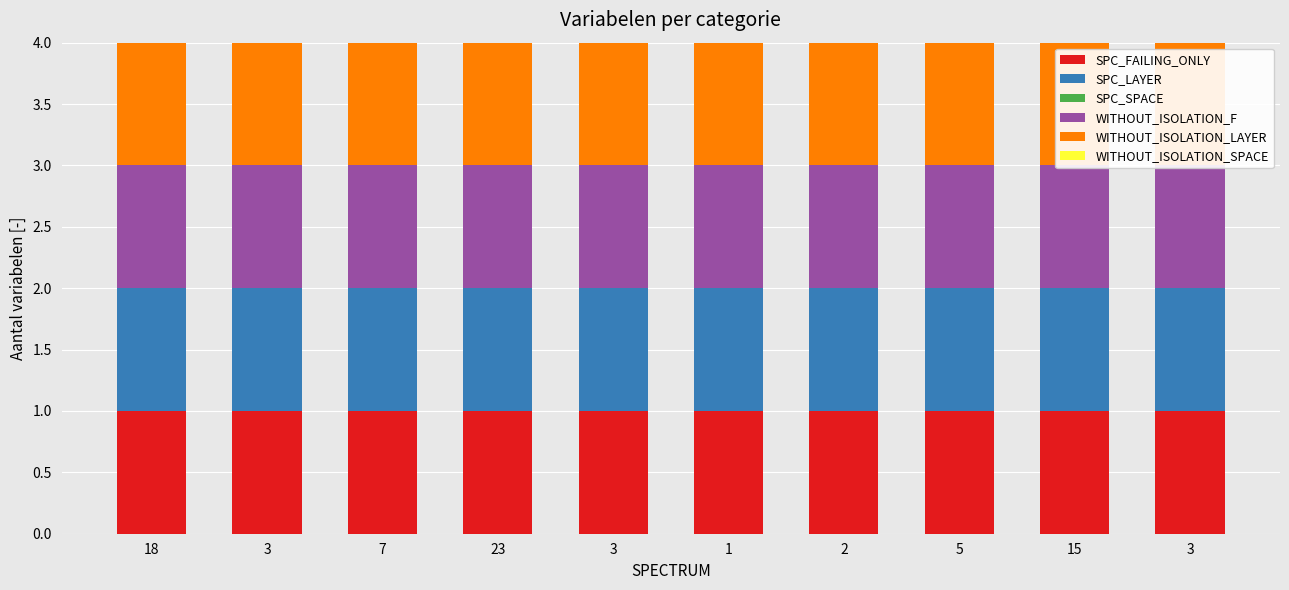

The SPC_SPACE series shows 0 at 15. True or false?

True